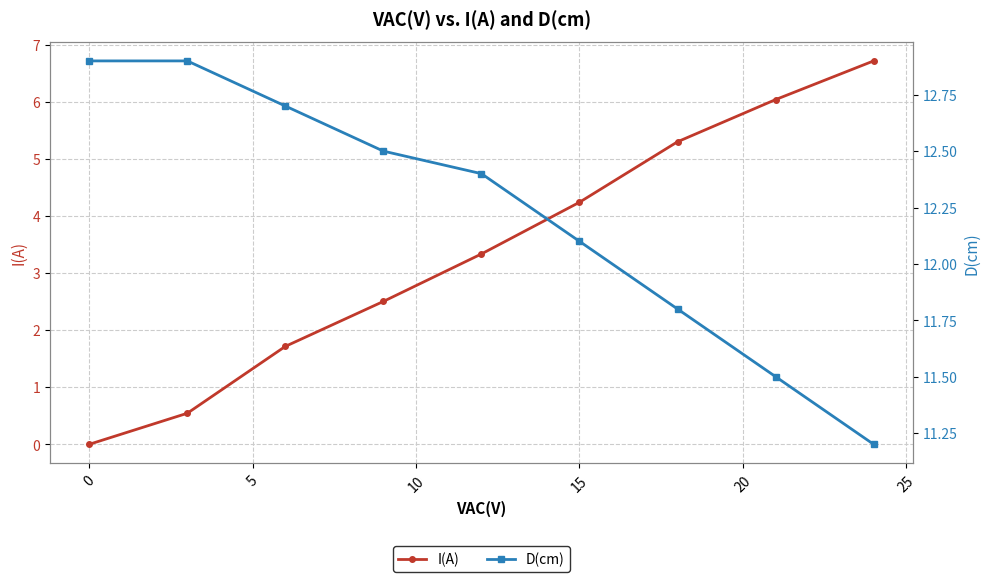

Which series has the largest range (max minus min)?

I(A)